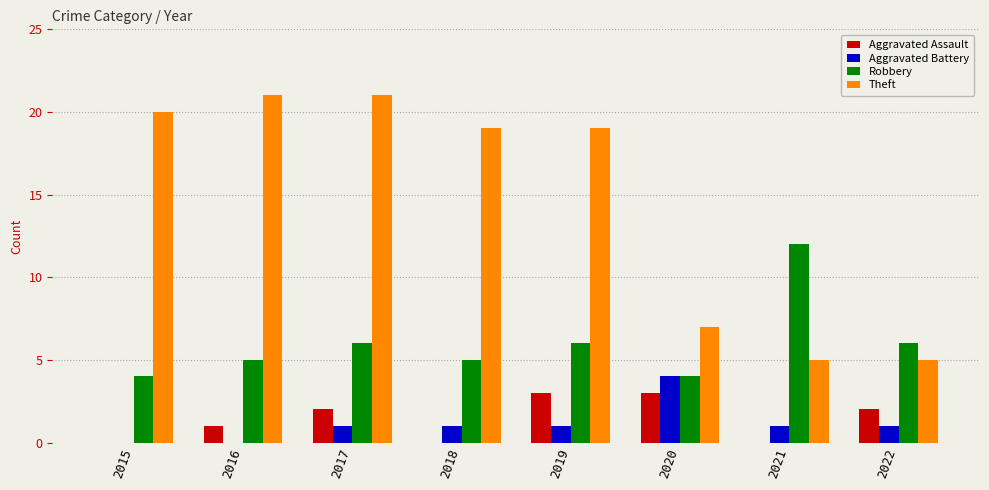

Is the value of Theft at 2021 greater than the value of Robbery at 2022?

No